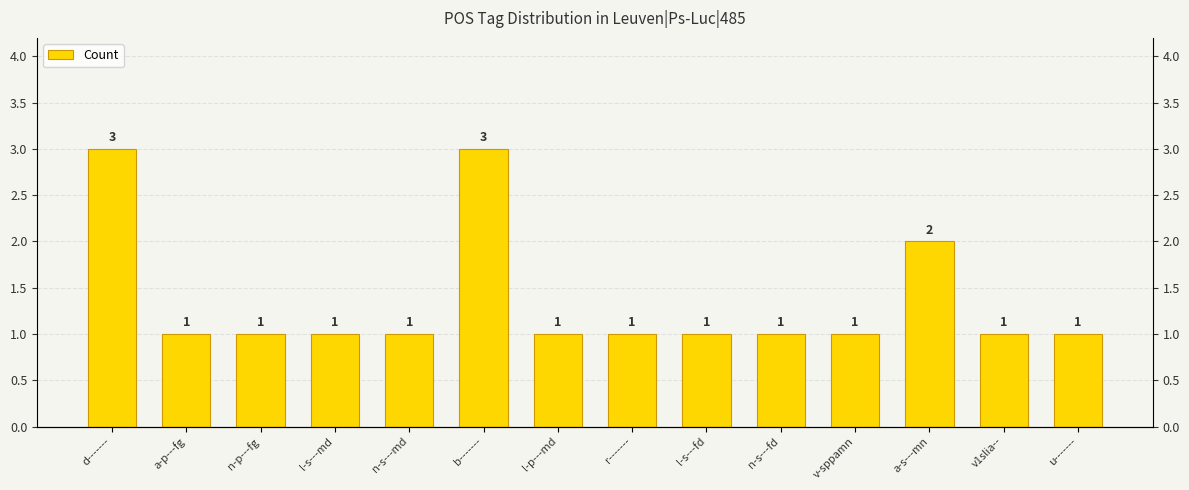

What is the difference between the values at d------- and l-p---md?

2